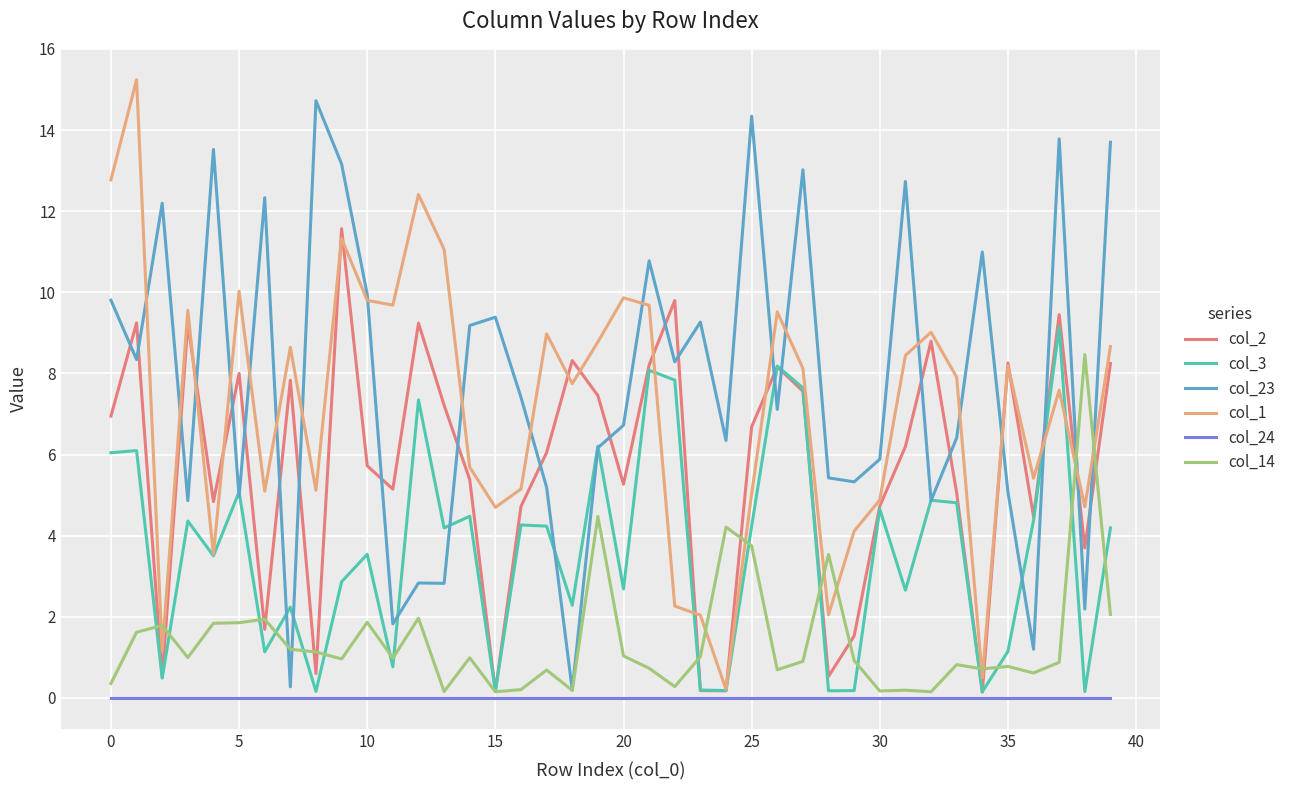

What is the maximum value for col_14?

8.5